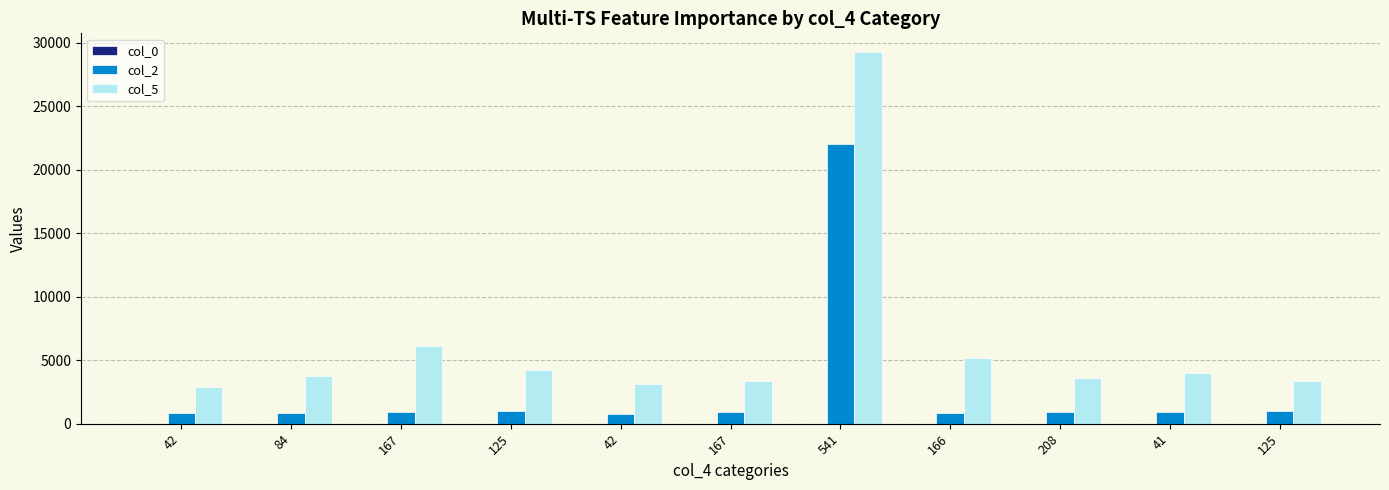

Which series has the largest total across all categories?

col_5